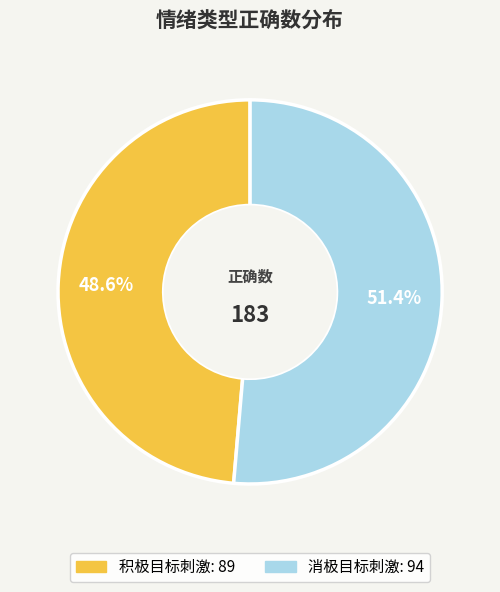

To the nearest percent, what portion does 积极目标刺激 represent?

49%